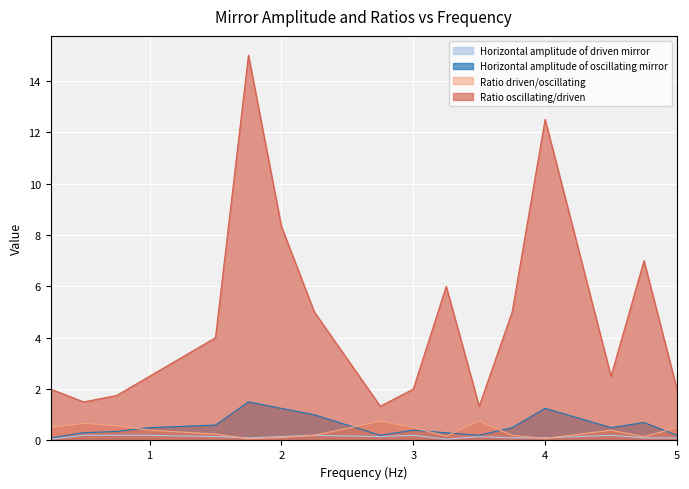

Count the Horizontal amplitude of driven mirror values in the range 0 to 1.

17